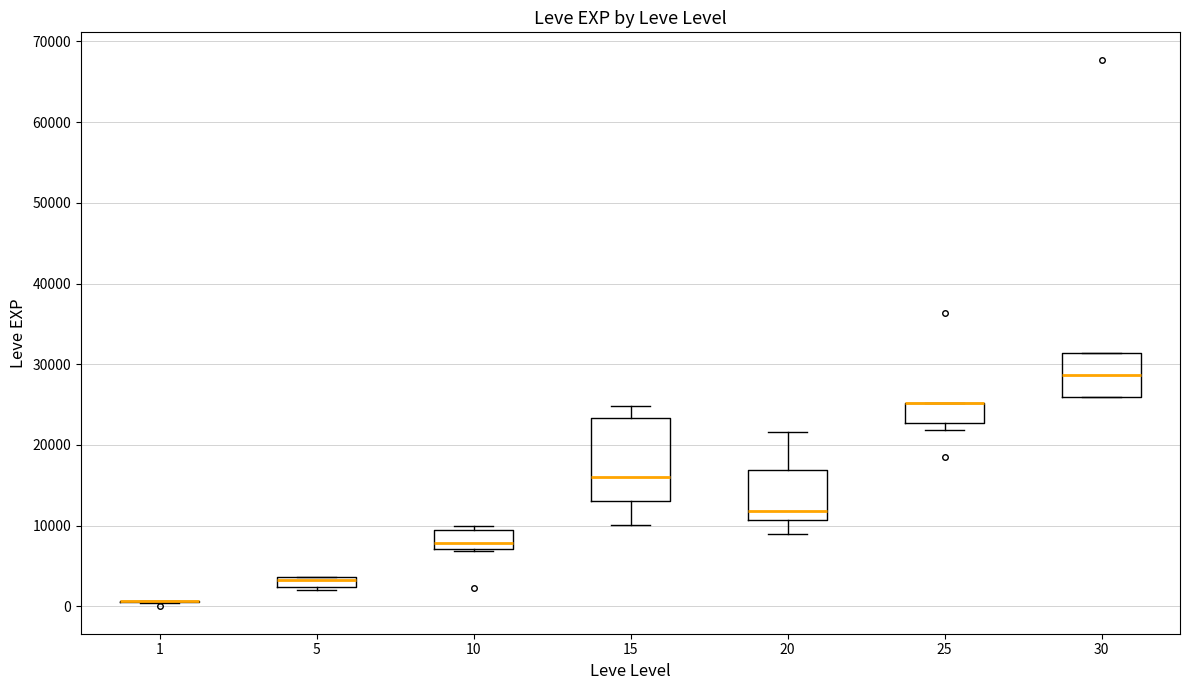

Comparing the boxes themselves (not the whiskers), which one is the tallest?

15